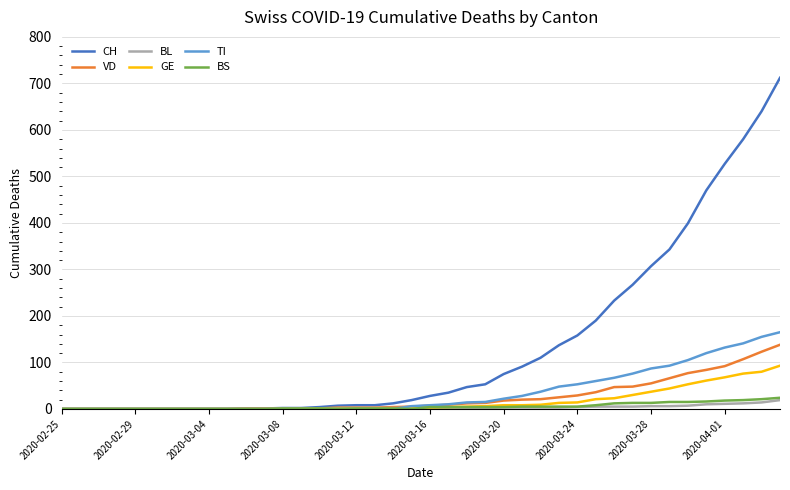

How many distinct data groups are displayed?

6